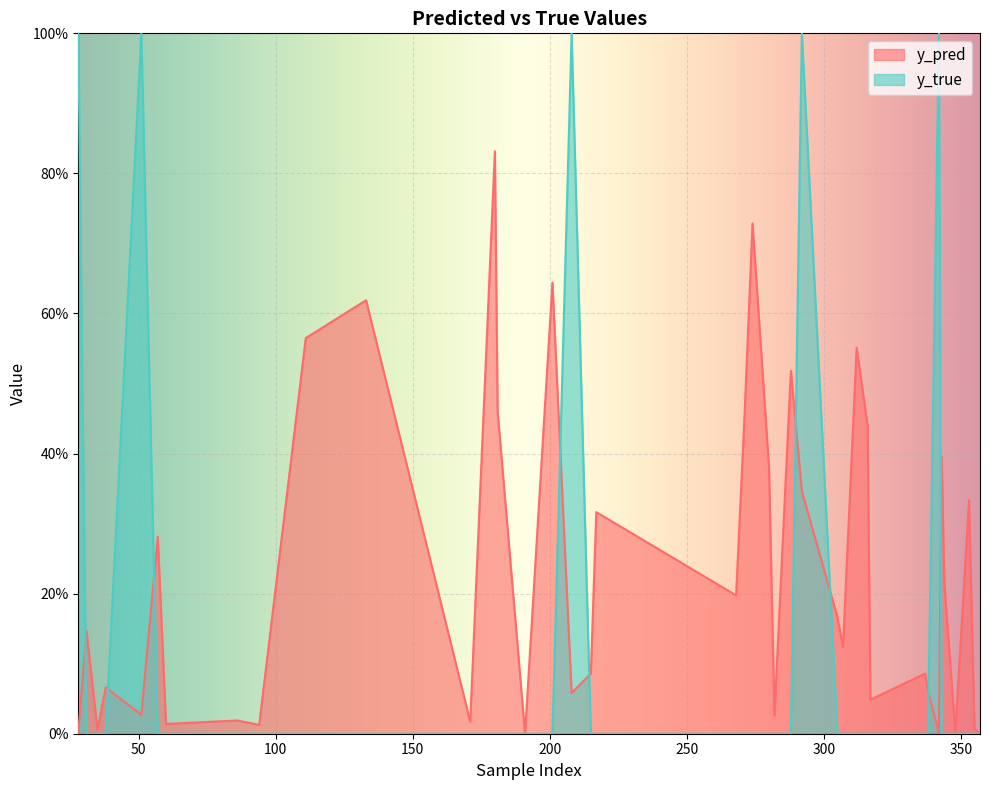

At which category is the sum across all series the highest?

292